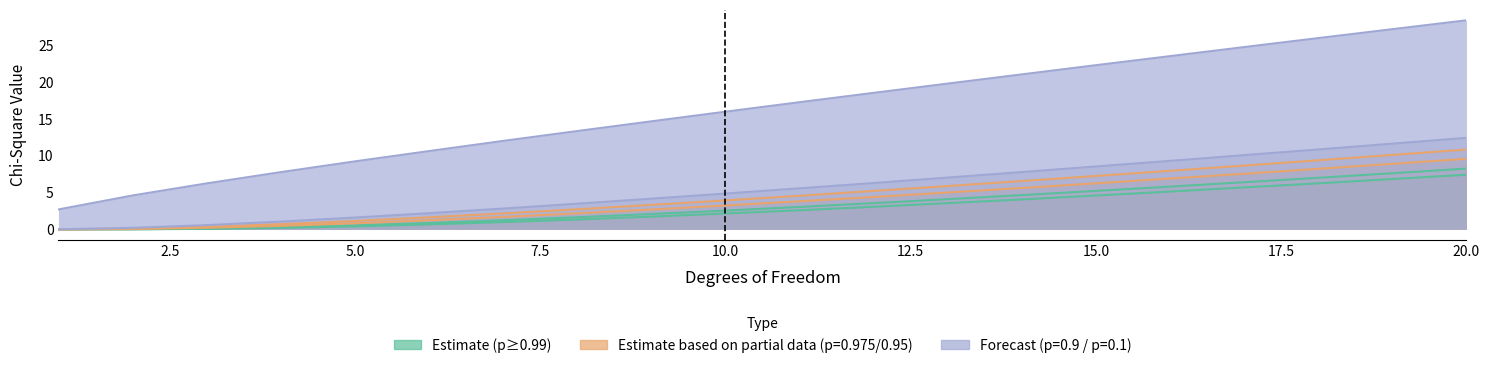

Reading left to right, what are all the values shown in this chart?

p=0.9: 1=0.0	2=0.2	3=0.6	4=1.1	5=1.6	6=2.2	7=2.8	8=3.5	9=4.2	10=4.9	11=5.6	12=6.3	13=7.0	14=7.8	15=8.6	16=9.3	17=10.1	18=10.9	19=11.7	20=12.4
p=0.995: 1=0.0	2=0.0	3=0.1	4=0.2	5=0.4	6=0.7	7=1.0	8=1.3	9=1.7	10=2.2	11=2.6	12=3.1	13=3.6	14=4.1	15=4.6	16=5.1	17=5.7	18=6.3	19=6.8	20=7.4
p=0.99: 1=0.0	2=0.0	3=0.1	4=0.3	5=0.6	6=0.9	7=1.2	8=1.6	9=2.1	10=2.6	11=3.0	12=3.6	13=4.1	14=4.7	15=5.2	16=5.8	17=6.4	18=7.0	19=7.6	20=8.3
p=0.975: 1=0.0	2=0.1	3=0.2	4=0.5	5=0.8	6=1.2	7=1.7	8=2.2	9=2.7	10=3.2	11=3.8	12=4.4	13=5.0	14=5.6	15=6.3	16=6.9	17=7.6	18=8.2	19=8.9	20=9.6
p=0.95: 1=0.0	2=0.1	3=0.3	4=0.7	5=1.1	6=1.6	7=2.2	8=2.7	9=3.3	10=3.9	11=4.6	12=5.2	13=5.9	14=6.6	15=7.3	16=8.0	17=8.7	18=9.4	19=10.1	20=10.8
p=0.1: 1=2.7	2=4.6	3=6.2	4=7.8	5=9.2	6=10.6	7=12.0	8=13.4	9=14.7	10=16.0	11=17.3	12=18.6	13=19.8	14=21.1	15=22.3	16=23.5	17=24.8	18=26.0	19=27.2	20=28.4